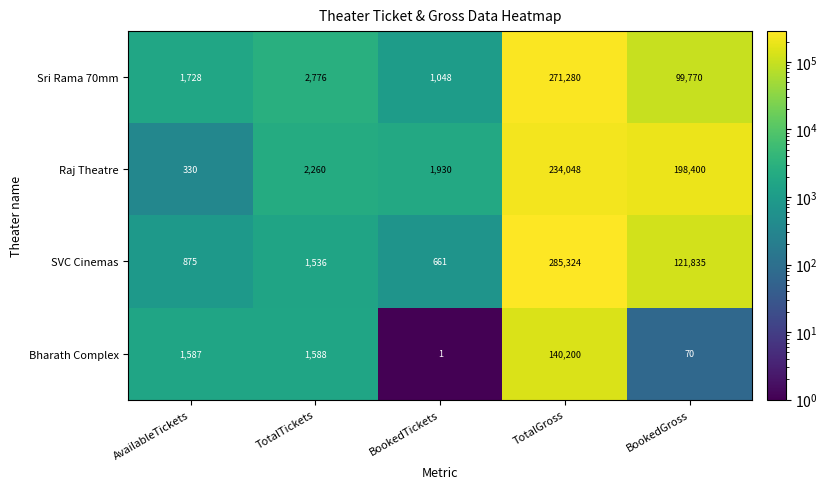

What is the spread (max minus min) of values at TotalGross?

145124